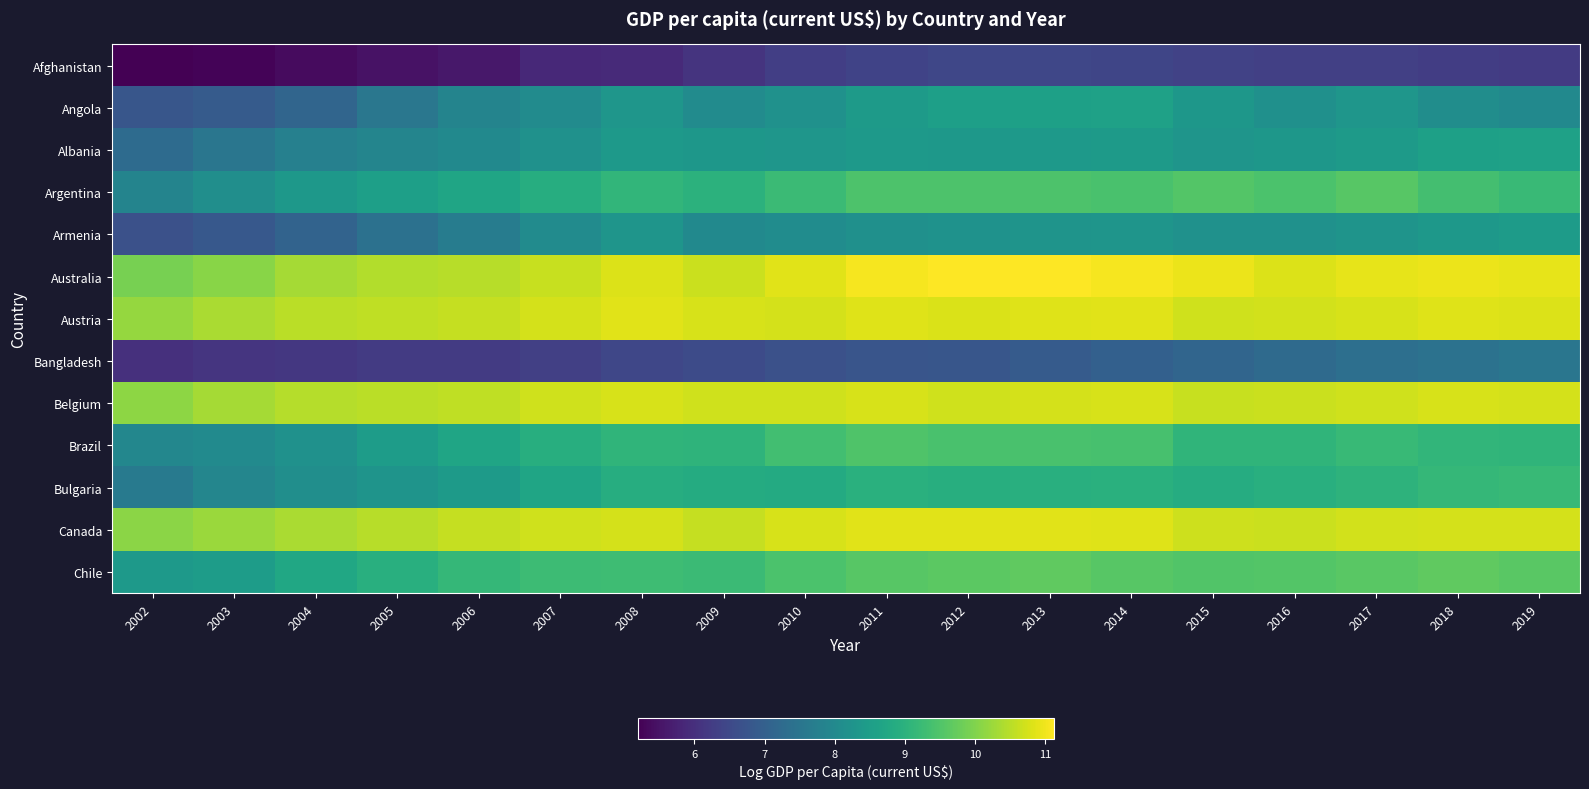

Rank the series by their maximum value, from highest to lowest.

Australia, Canada, Austria, Belgium, Chile, Argentina, Brazil, Bulgaria, Angola, Albania, Armenia, Bangladesh, Afghanistan